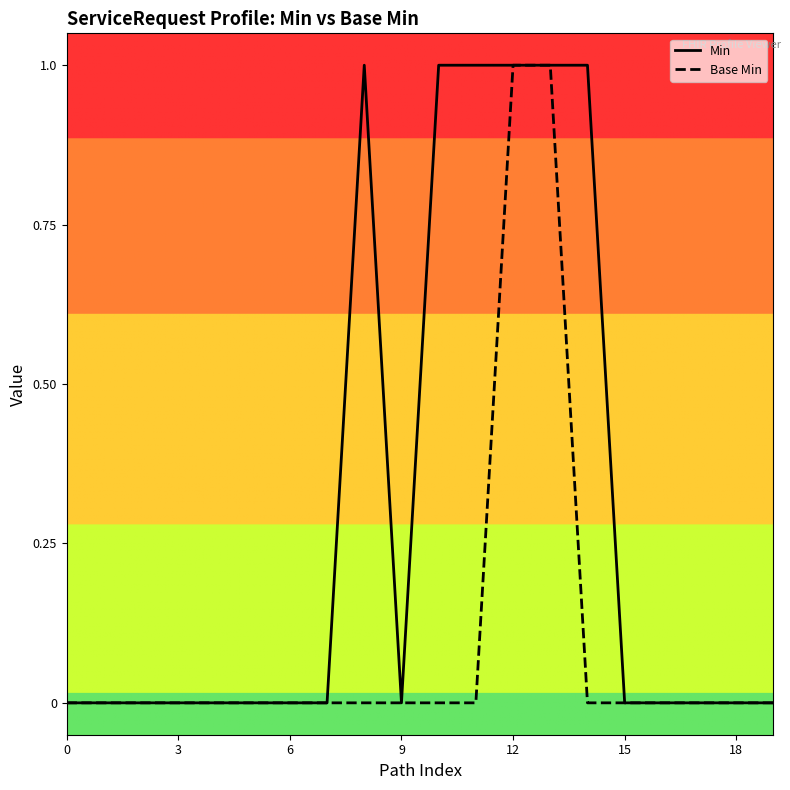

Rank the series by their average value, from lowest to highest.

Base Min, Min